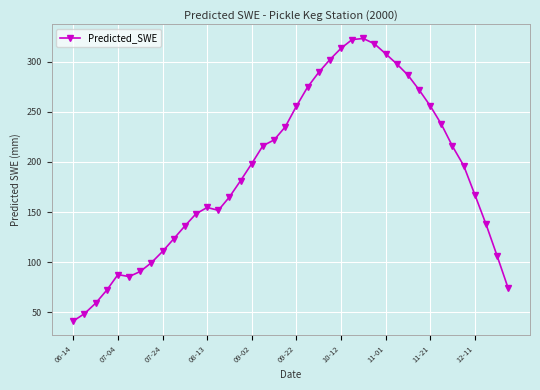

What is the difference between the maximum and minimum values?

282.2